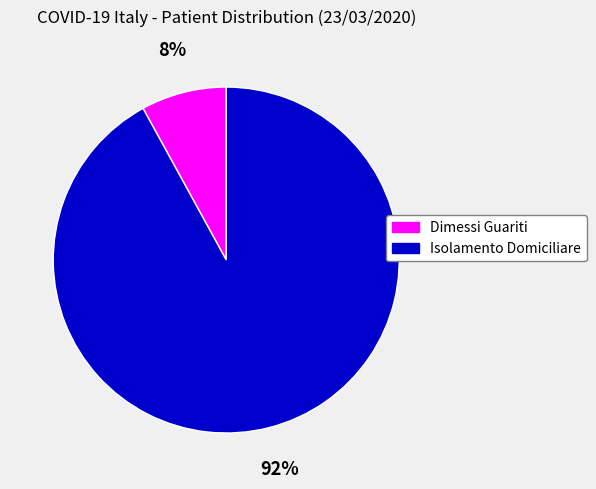

How many segments does this pie chart have?

2